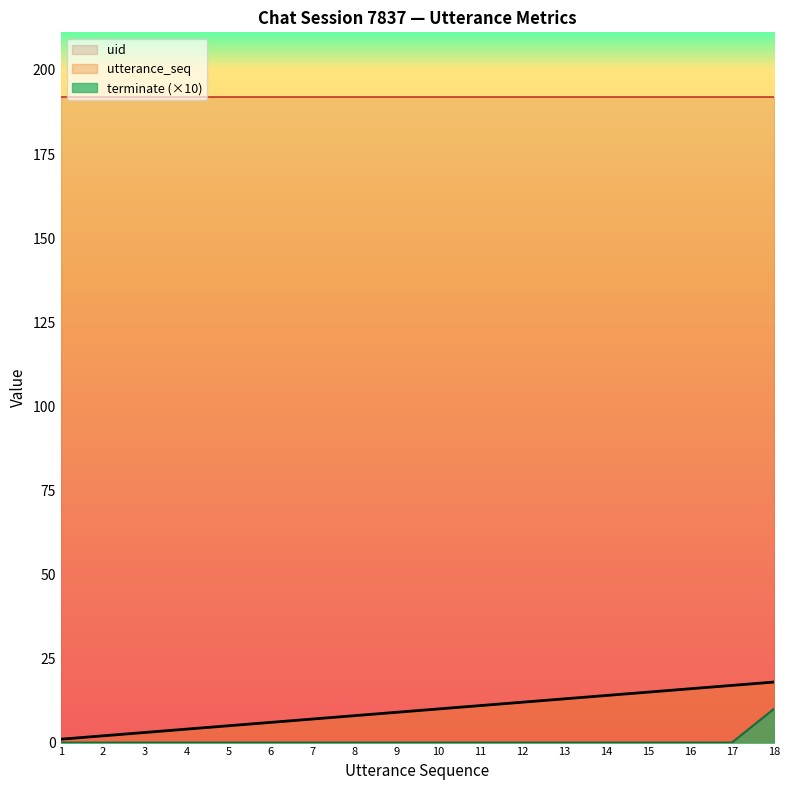

What is the average value of the utterance_seq series?

10